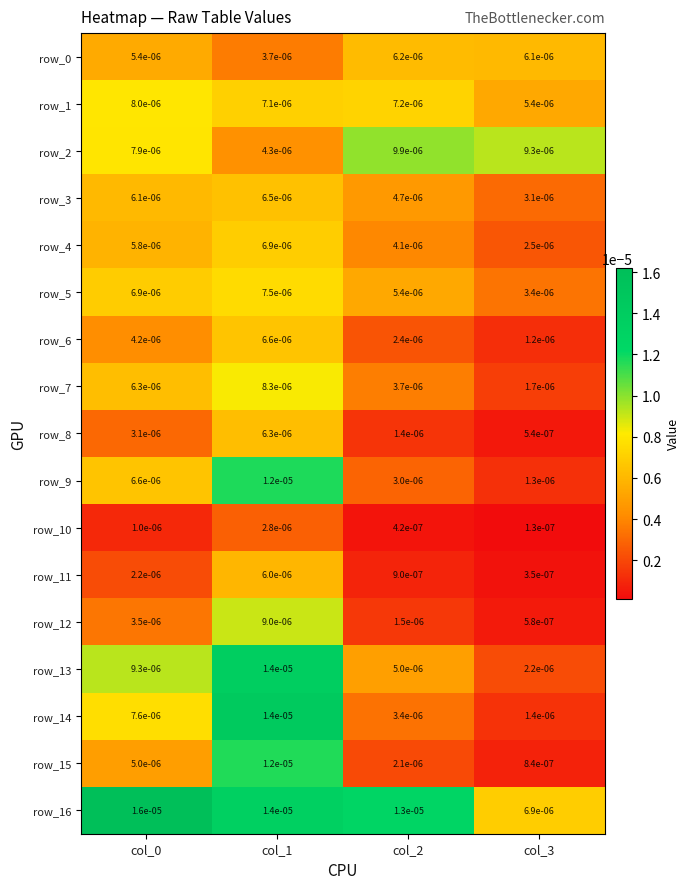

Is the value of row_10 at col_3 greater than the value of row_16 at col_2?

No